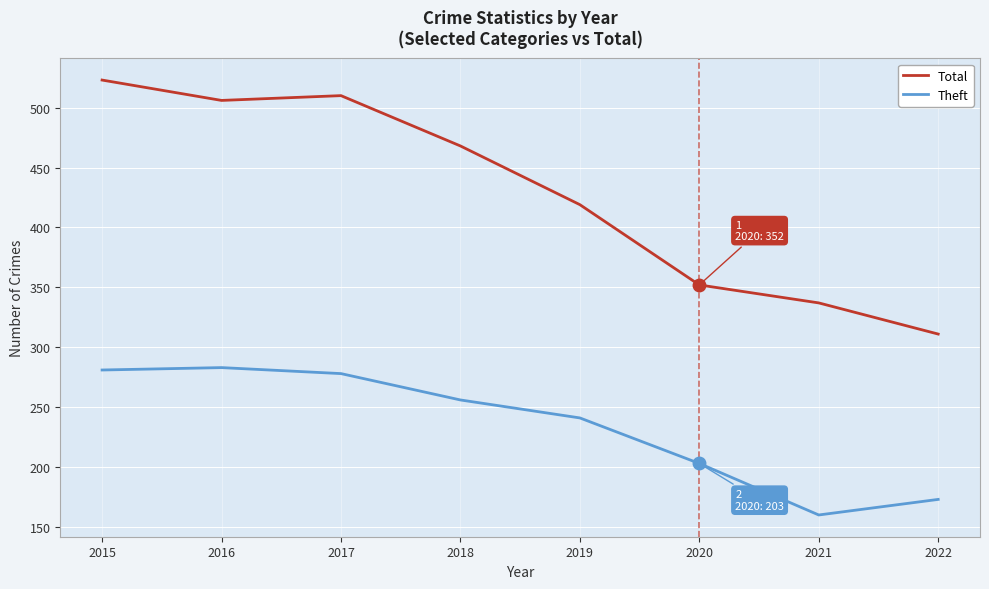

Rank the series by their maximum value, from highest to lowest.

Total, Theft